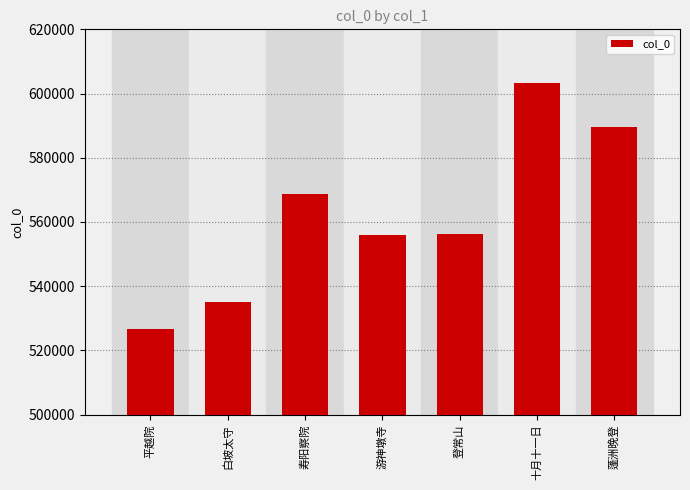

Count the number of categories in the chart.

7